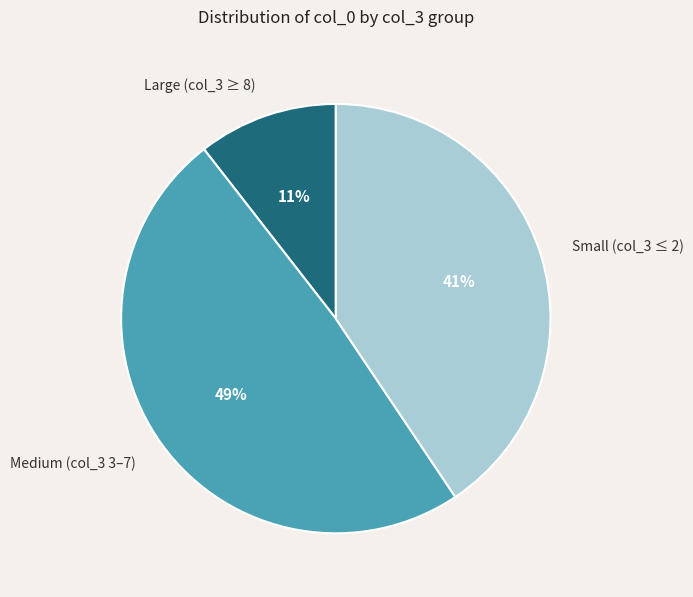

To the nearest percent, what is the average slice percentage?

33%